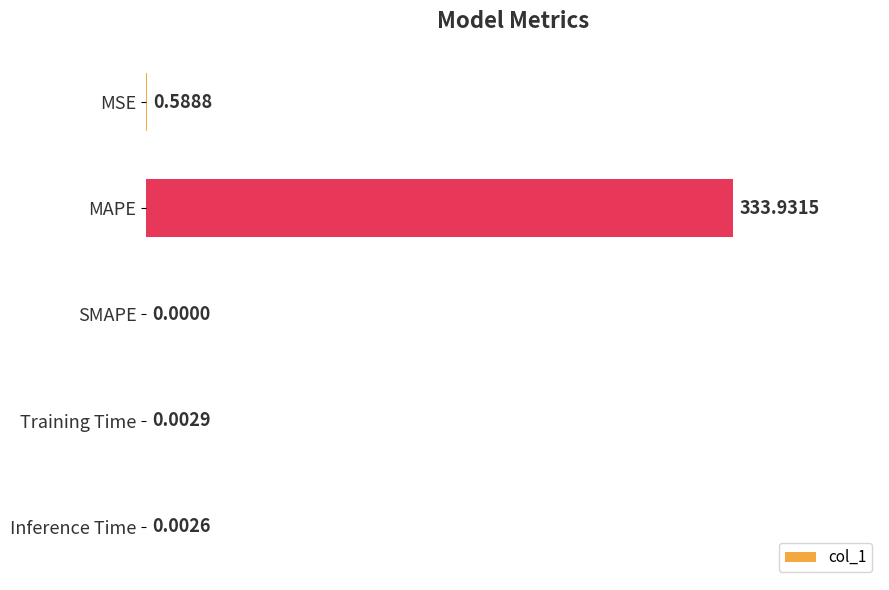

What is the sum of all values?

334.5